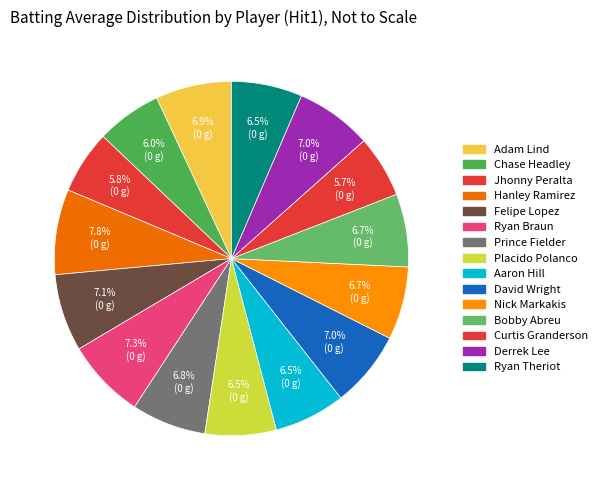

What is the smallest slice in the pie chart?

Curtis Granderson